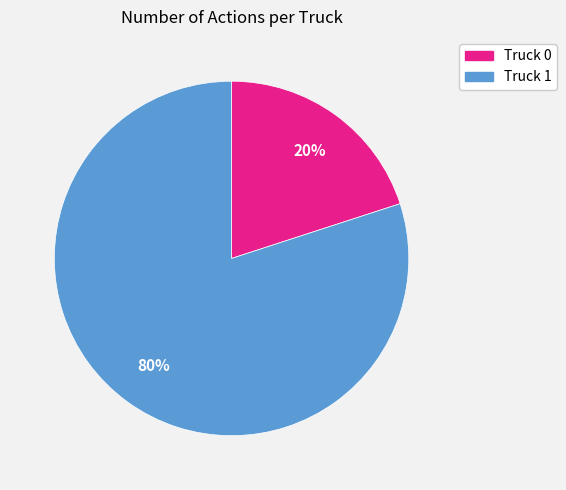

Is there any slice that represents more than half of the pie?

Yes